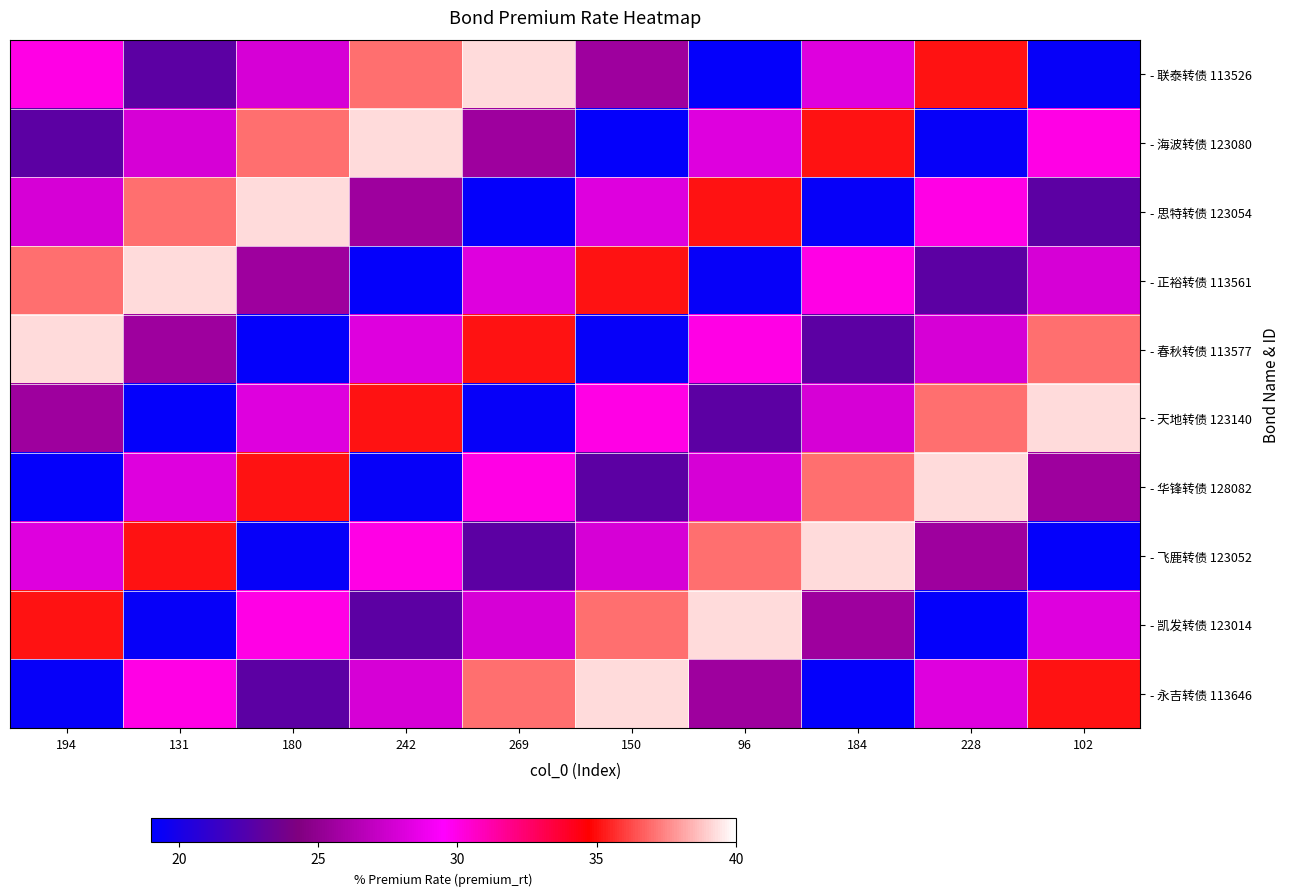

Reading left to right, transcribe all the data shown in this chart.

- 联泰转债 113526: 194=30.1	131=22.8	180=27.8	242=37.0	269=39.2	150=25.5	96=19.2	184=28.2	228=35.1	102=19.3
- 海波转债 123080: 194=22.8	131=27.8	180=37.0	242=39.2	269=25.5	150=19.2	96=28.2	184=35.1	228=19.3	102=30.1
- 思特转债 123054: 194=27.8	131=37.0	180=39.2	242=25.5	269=19.2	150=28.2	96=35.1	184=19.3	228=30.1	102=22.8
- 正裕转债 113561: 194=37.0	131=39.2	180=25.5	242=19.2	269=28.2	150=35.1	96=19.3	184=30.1	228=22.8	102=27.8
- 春秋转债 113577: 194=39.2	131=25.5	180=19.2	242=28.2	269=35.1	150=19.3	96=30.1	184=22.8	228=27.8	102=37.0
- 天地转债 123140: 194=25.5	131=19.2	180=28.2	242=35.1	269=19.3	150=30.1	96=22.8	184=27.8	228=37.0	102=39.2
- 华锋转债 128082: 194=19.2	131=28.2	180=35.1	242=19.3	269=30.1	150=22.8	96=27.8	184=37.0	228=39.2	102=25.5
- 飞鹿转债 123052: 194=28.2	131=35.1	180=19.3	242=30.1	269=22.8	150=27.8	96=37.0	184=39.2	228=25.5	102=19.2
- 凯发转债 123014: 194=35.1	131=19.3	180=30.1	242=22.8	269=27.8	150=37.0	96=39.2	184=25.5	228=19.2	102=28.2
- 永吉转债 113646: 194=19.3	131=30.1	180=22.8	242=27.8	269=37.0	150=39.2	96=25.5	184=19.2	228=28.2	102=35.1